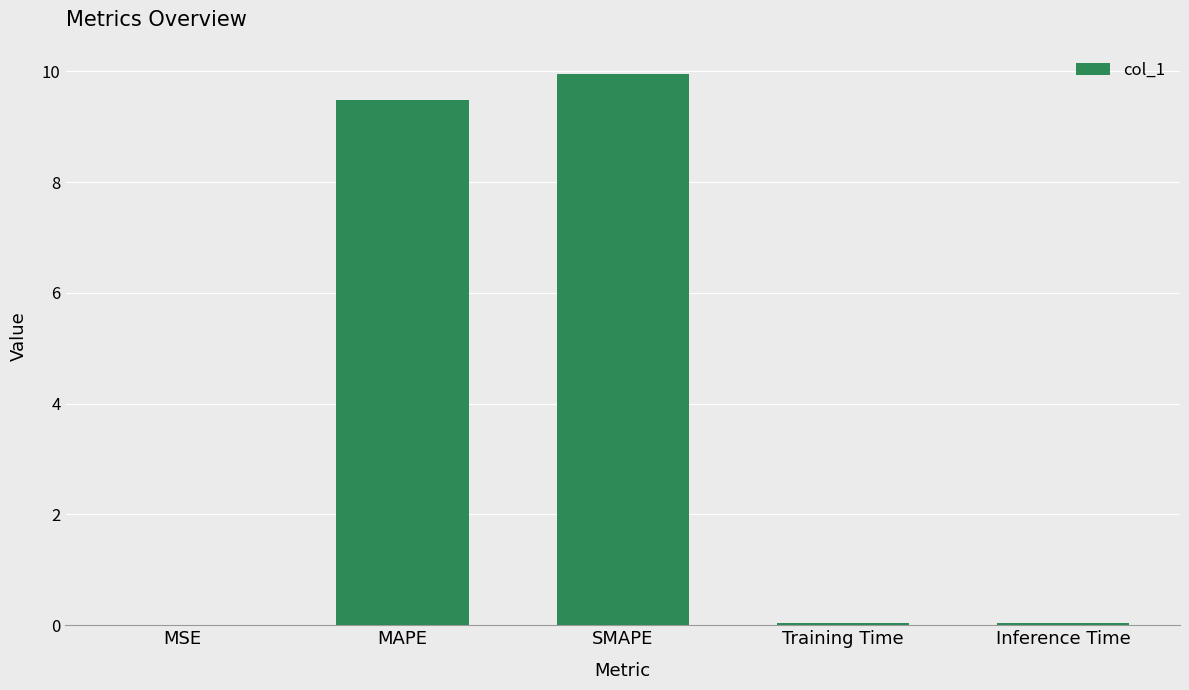

What is the maximum value shown in the chart?

9.9